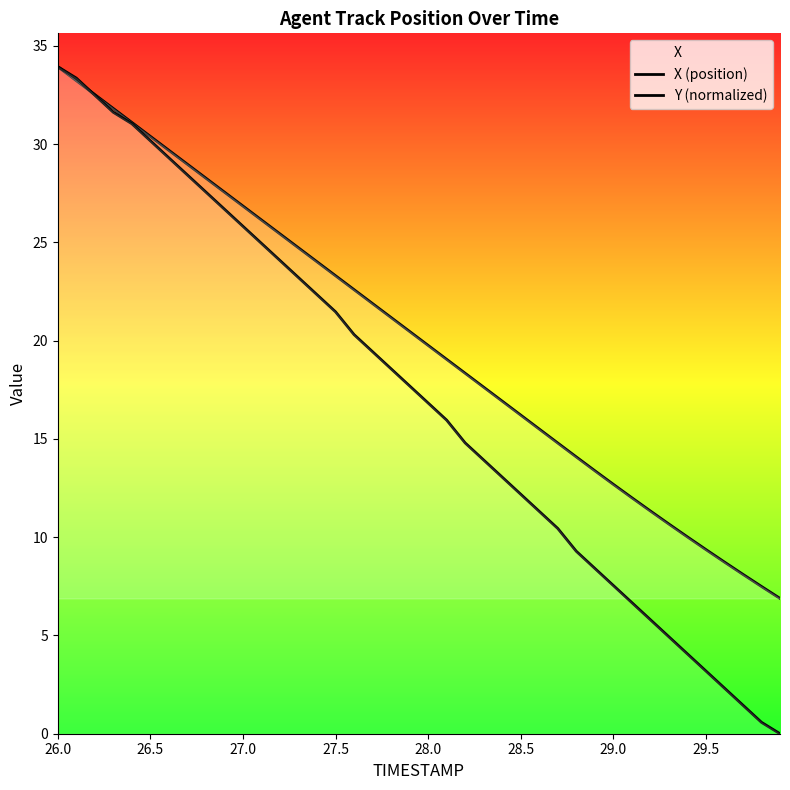

Which category has the highest value across all series?

26.0